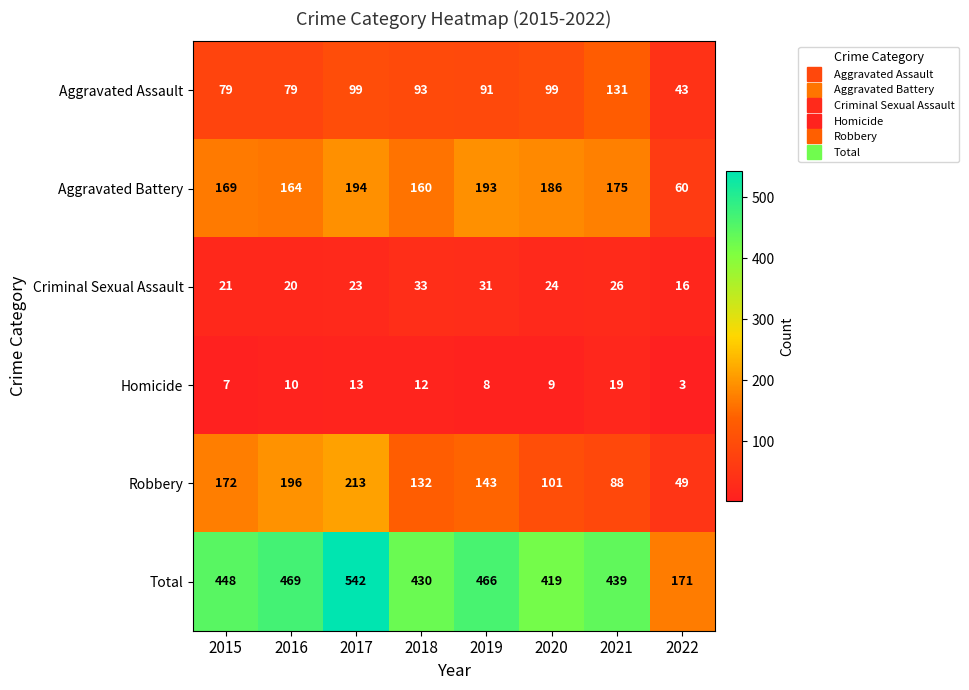

Is it true that Total equals 448 at 2015?

True